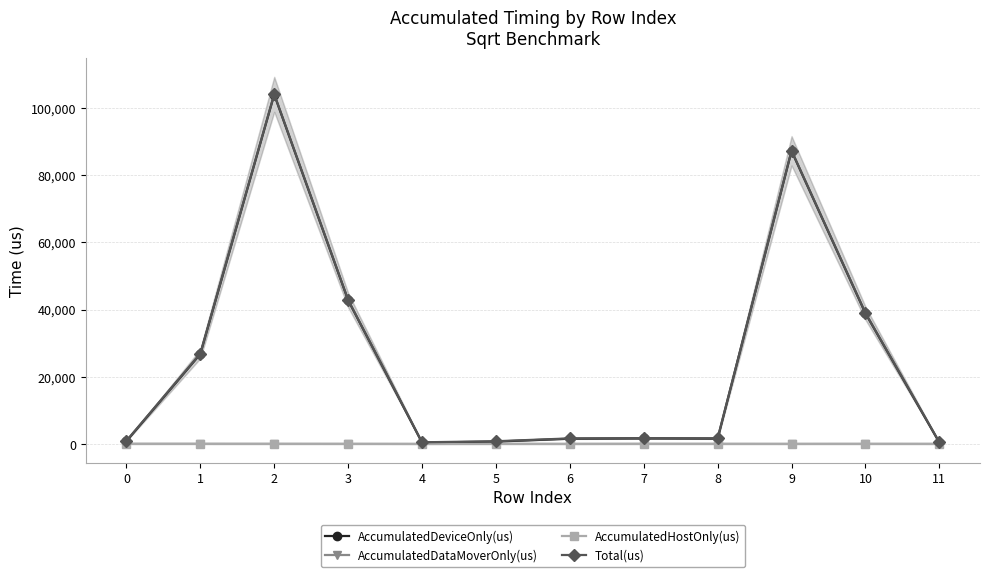

What is the difference between the highest and lowest values at 4?

568.0